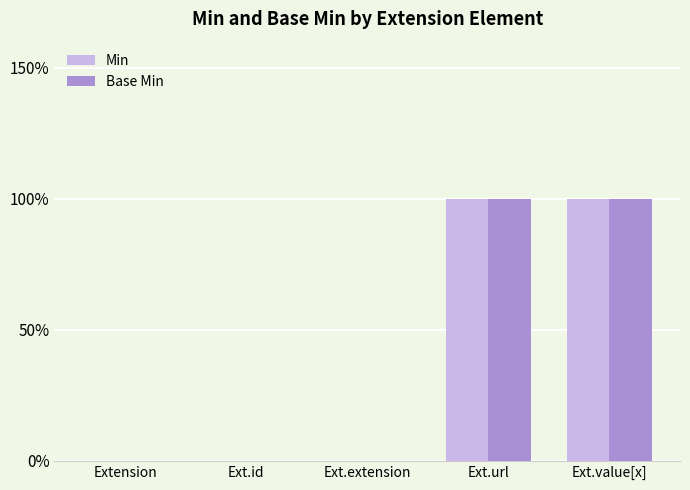

Are the bars horizontal?

No